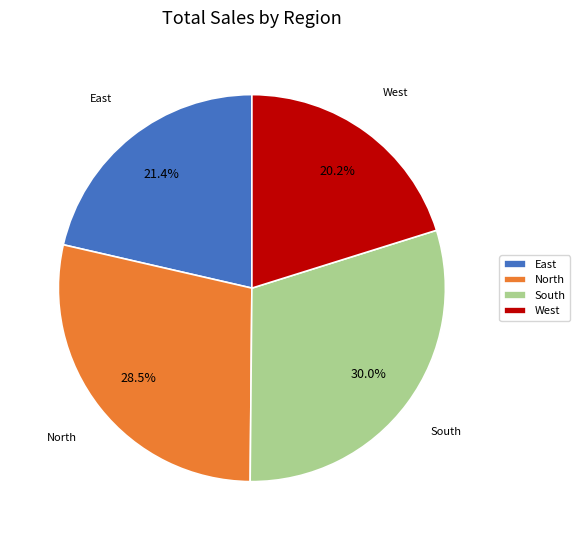

Does any single category account for the majority?

No